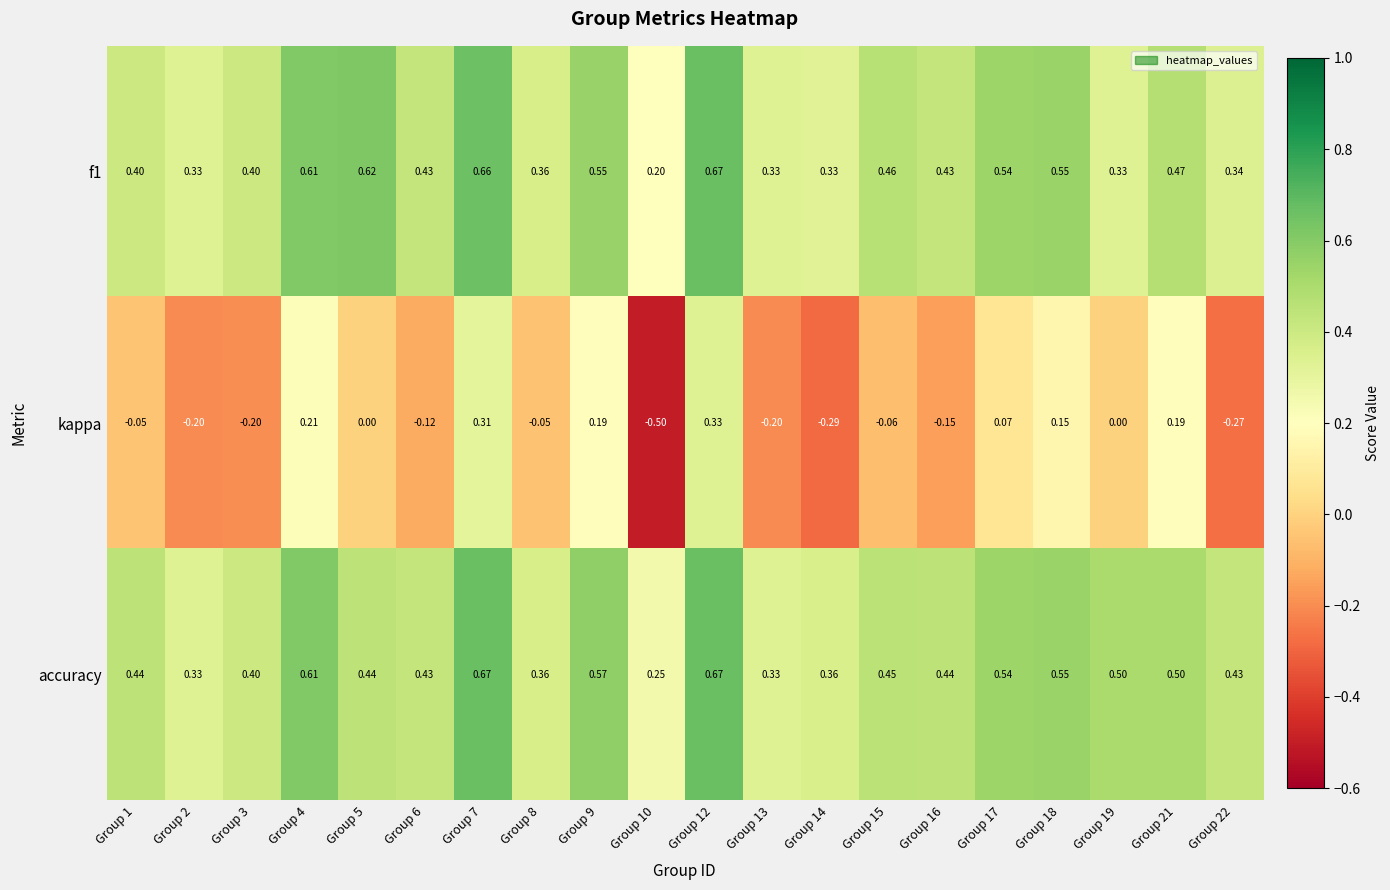

Is the value of accuracy at Group 7 greater than the value of kappa at Group 9?

Yes